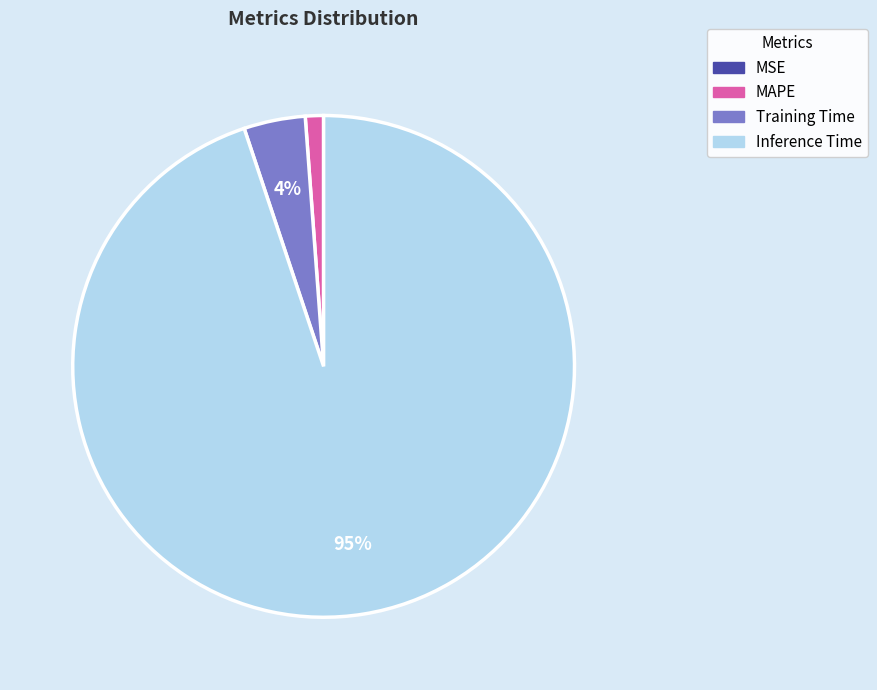

To the nearest percent, what is the average slice percentage?

25%